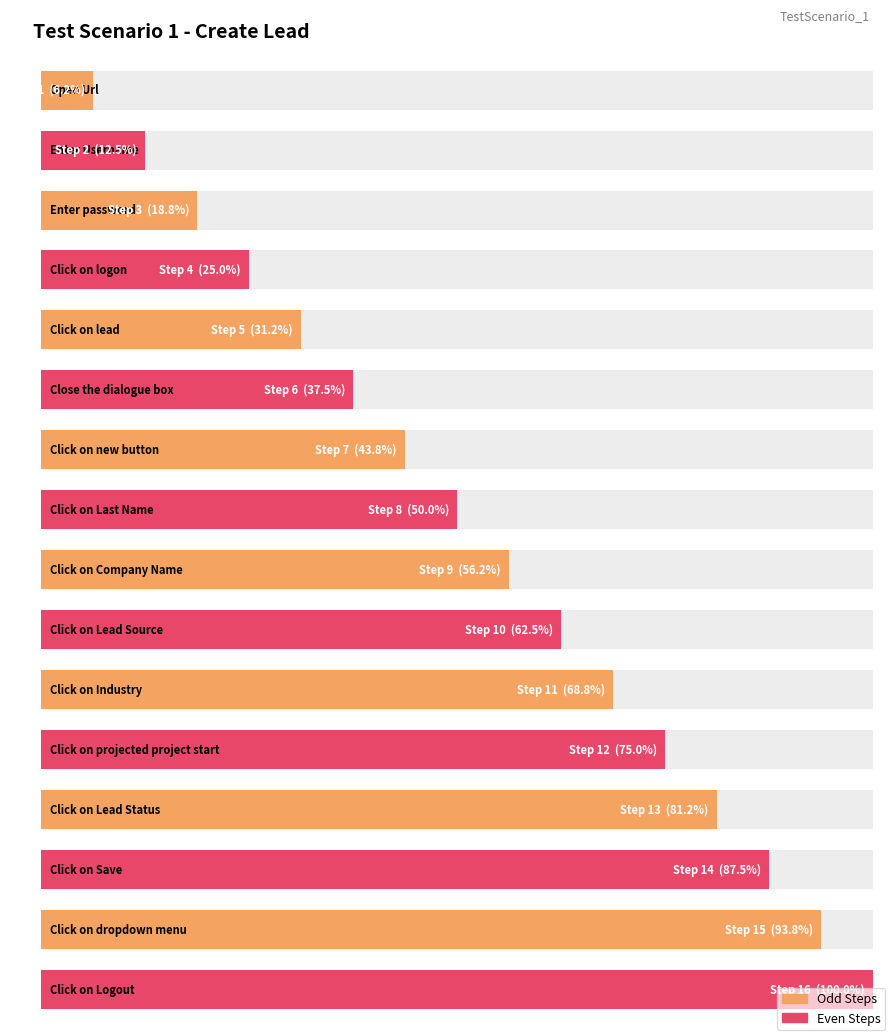

What is the label of the 2nd bar from the right?

Click on dropdown menu